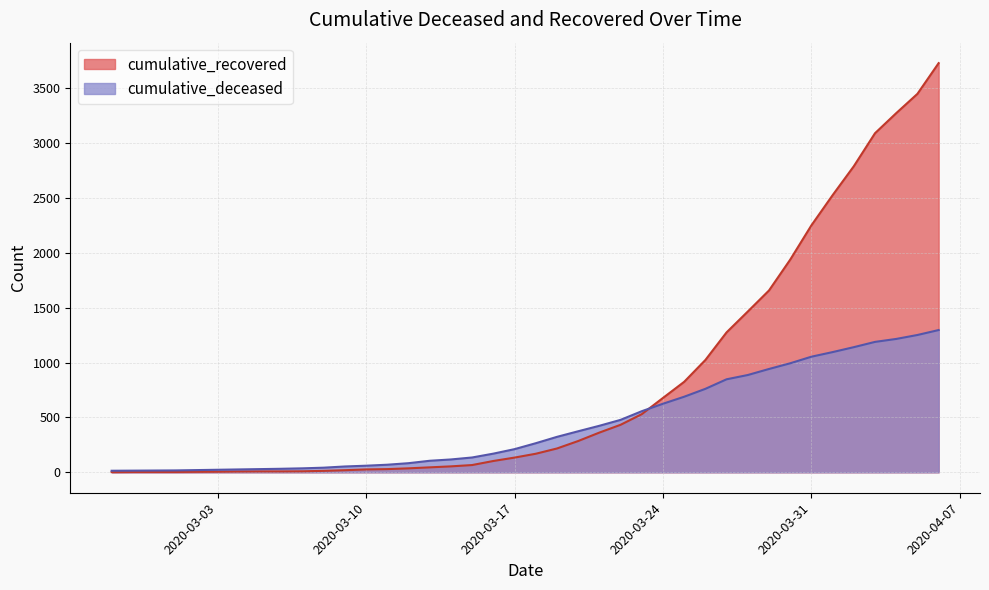

How many intersections are there between cumulative_deceased and cumulative_recovered?

1